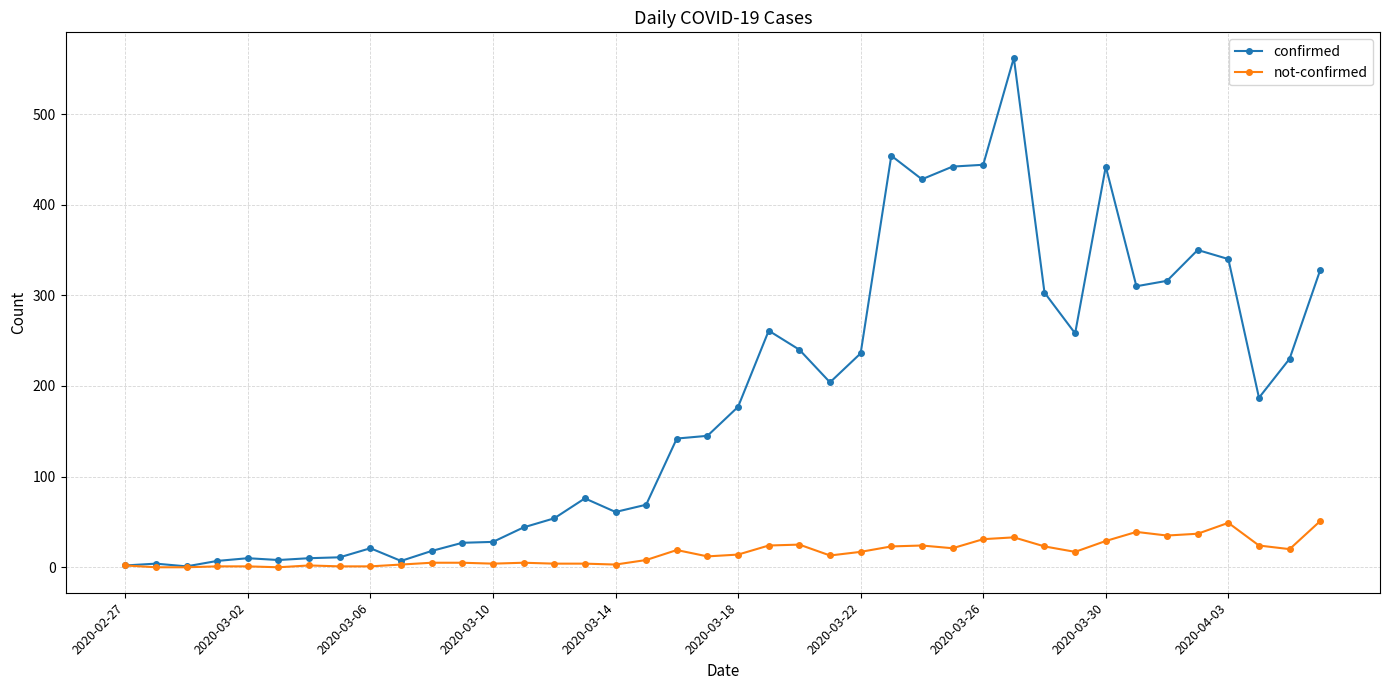

Which series has the widest spread of values?

confirmed